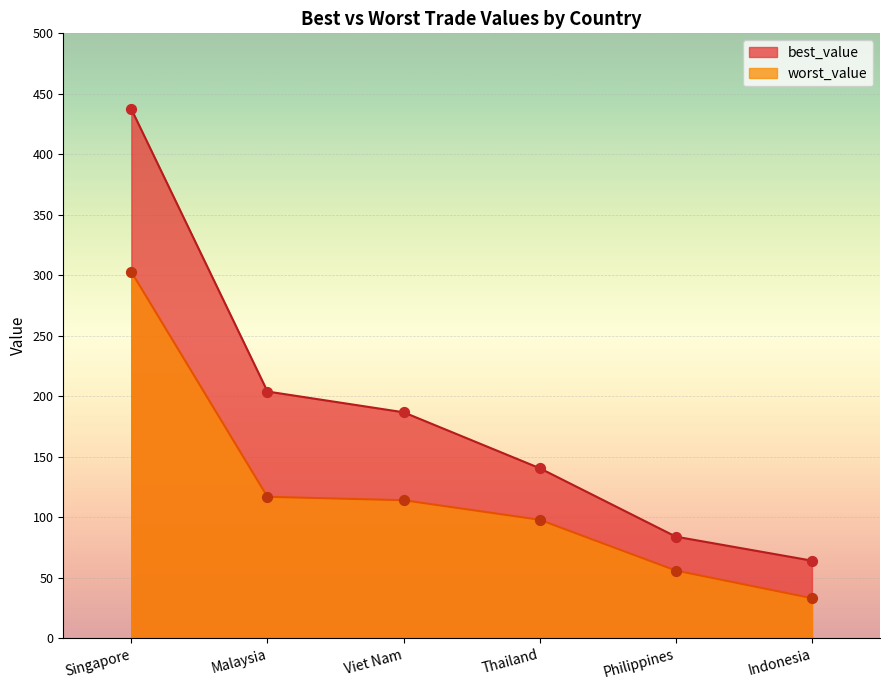

Which series reaches the minimum Y coordinate?

worst_value